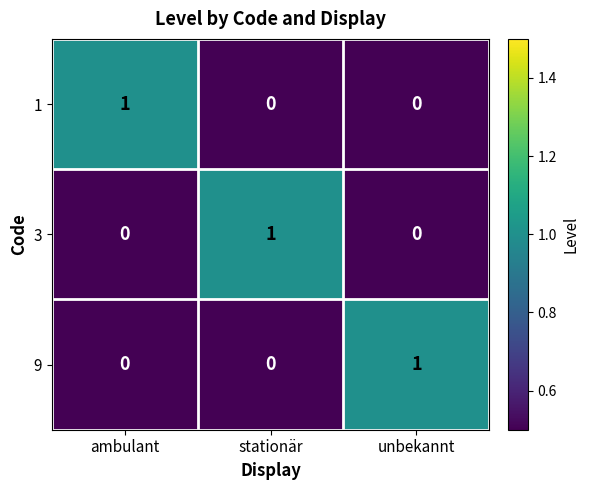

How many data points in 9 are above 0?

1